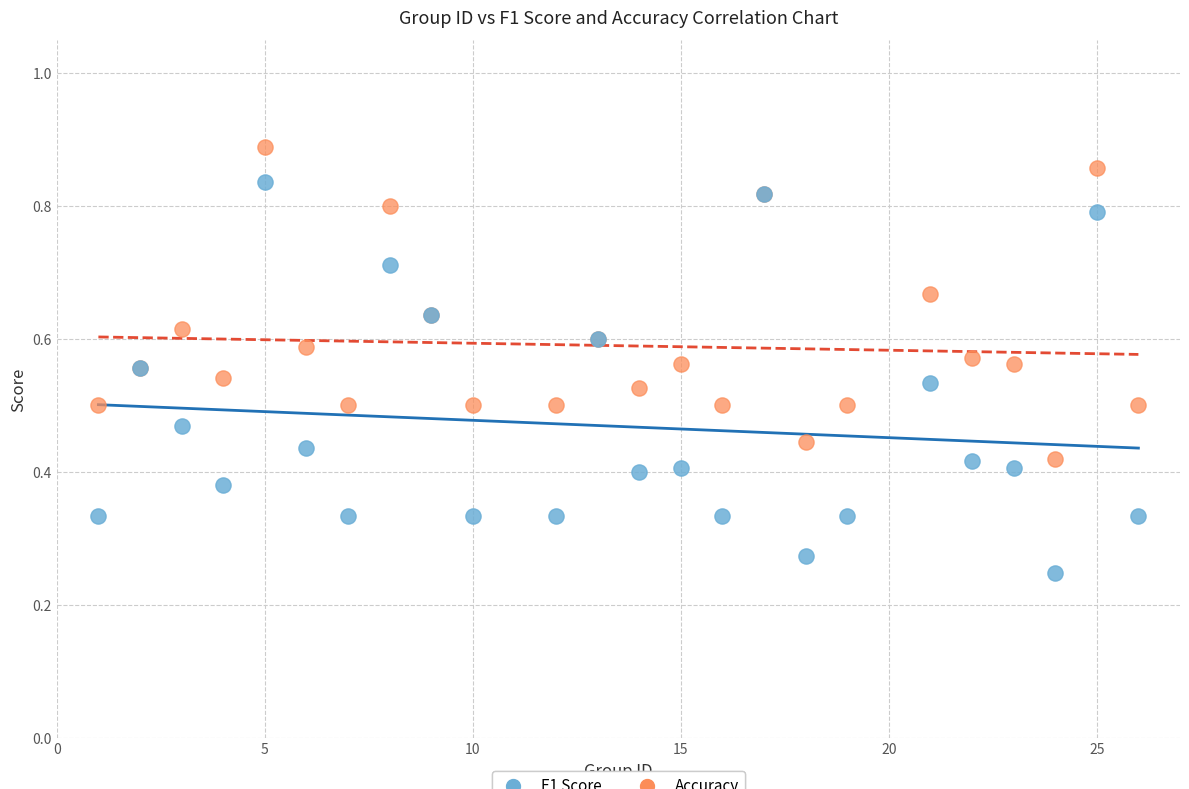

What are all the series names shown in the legend?

F1 Score, Accuracy